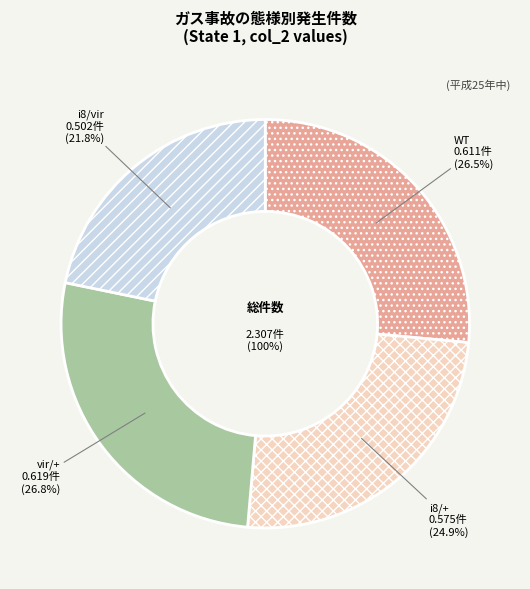

Which category has the smallest portion of the pie?

i8/vir